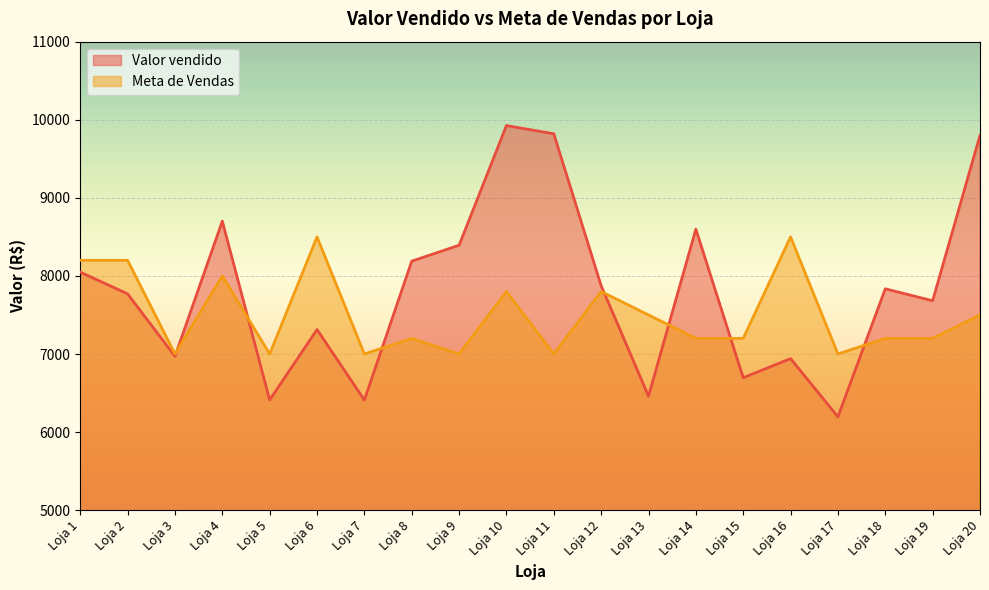

Rank the categories by Meta de Vendas value from highest to lowest.

Loja 6, Loja 16, Loja 1, Loja 2, Loja 4, Loja 10, Loja 12, Loja 13, Loja 20, Loja 8, Loja 14, Loja 15, Loja 18, Loja 19, Loja 3, Loja 5, Loja 7, Loja 9, Loja 11, Loja 17